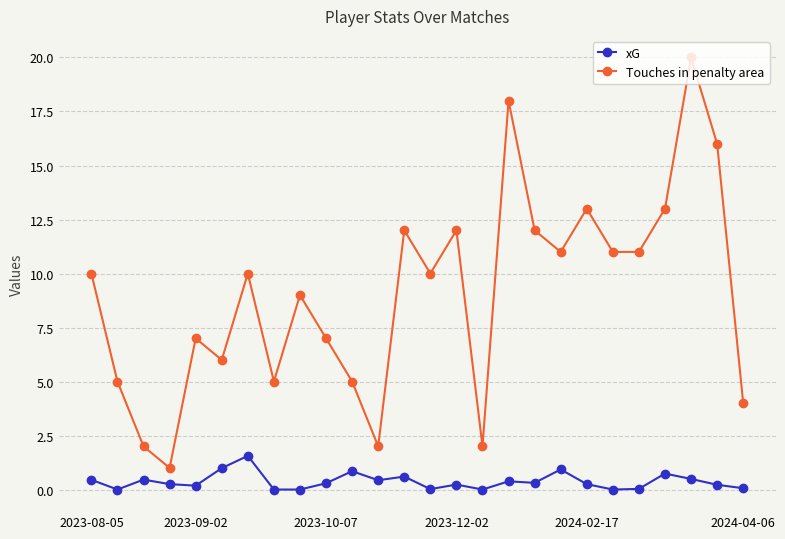

What is the highest value of the xG series?

1.6